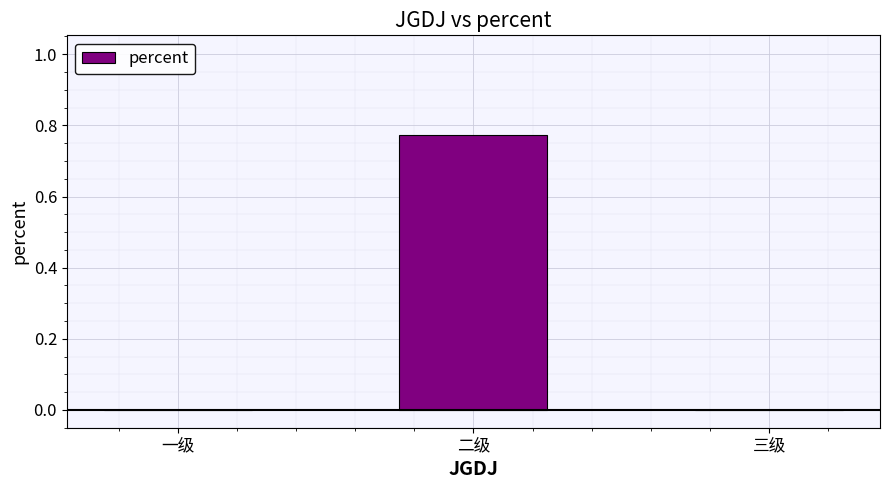

Count the number of categories in the chart.

3